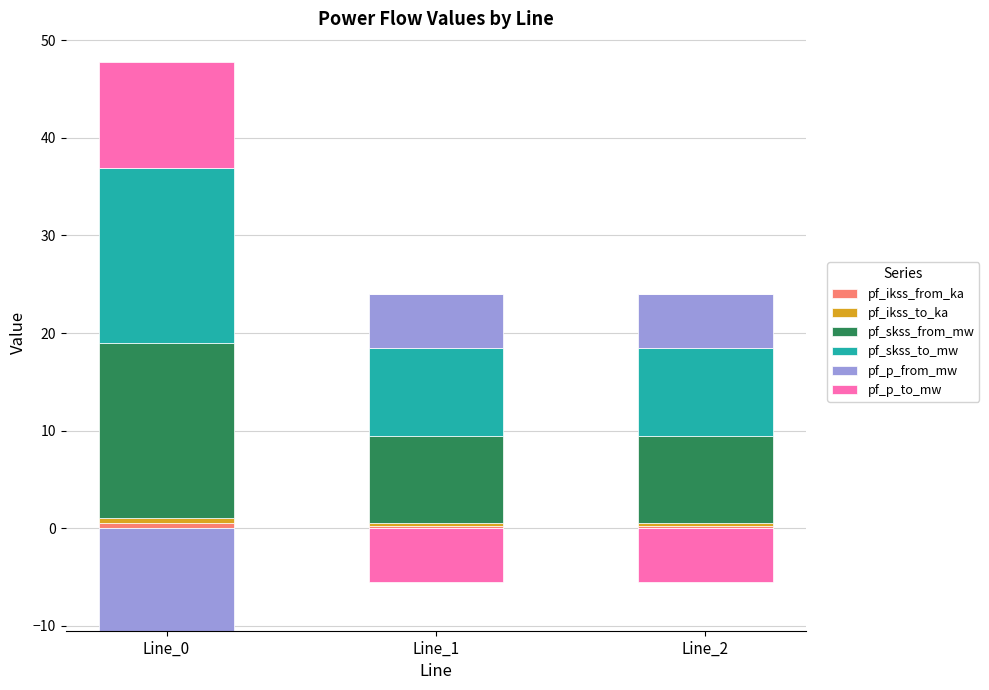

What value does the pf_skss_from_mw series have at Line_2?

9.0